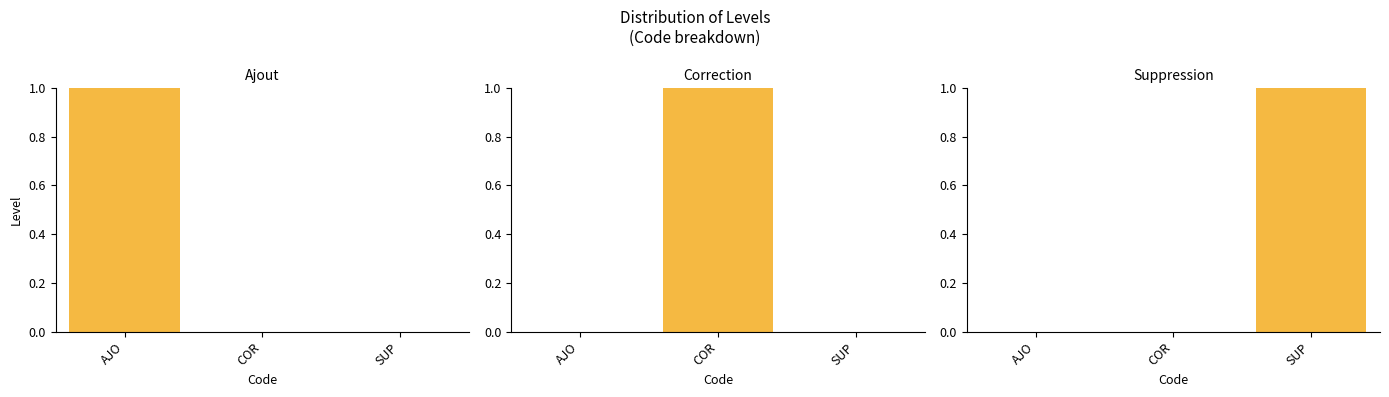

What is the label of the 2nd bar from the left?

COR